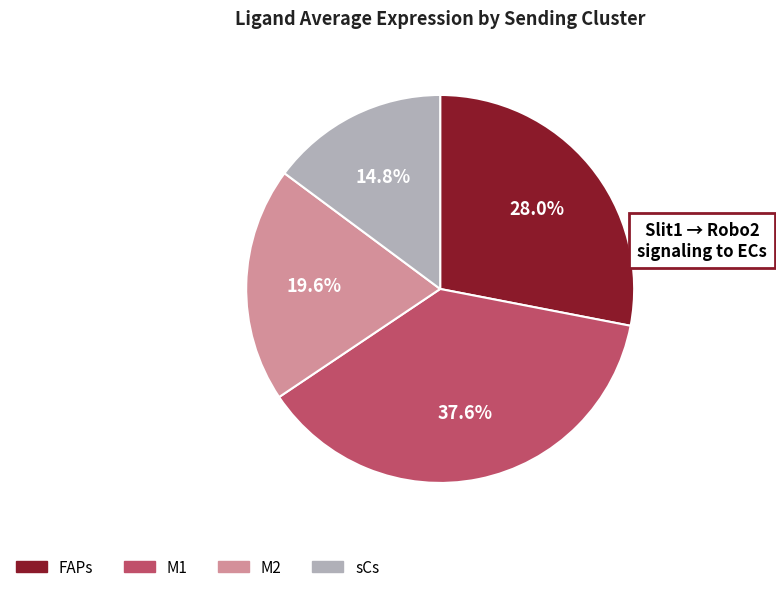

Does M2 account for over 50% of the chart?

No